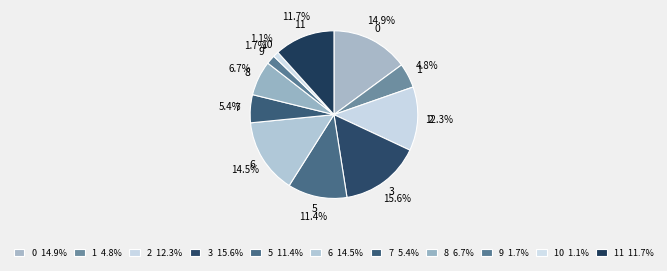

How many segments does this pie chart have?

11